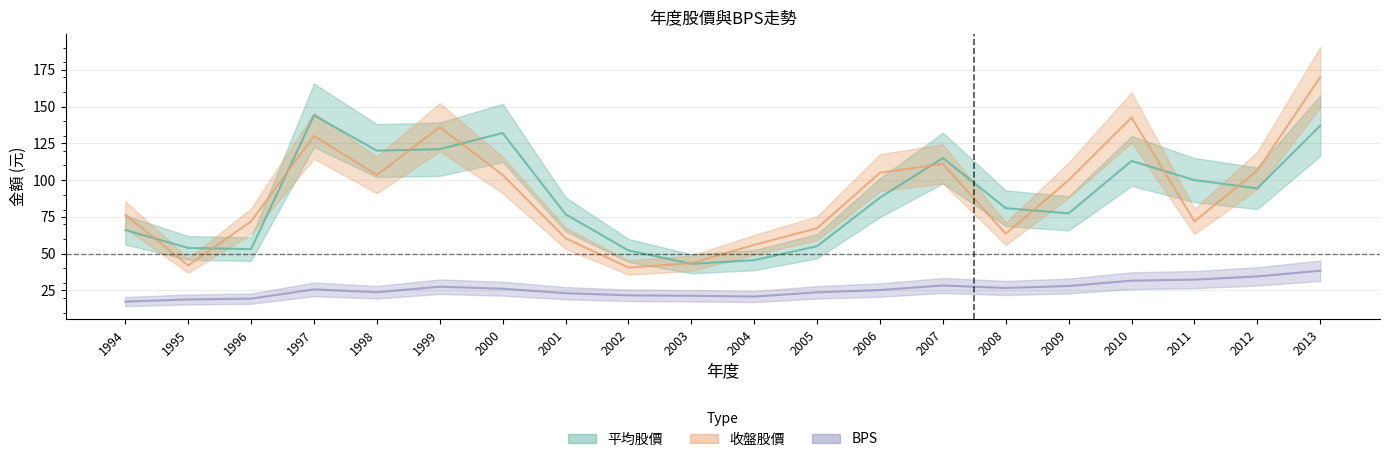

Between 1999 and 2000, which series saw the biggest shift?

收盤股價